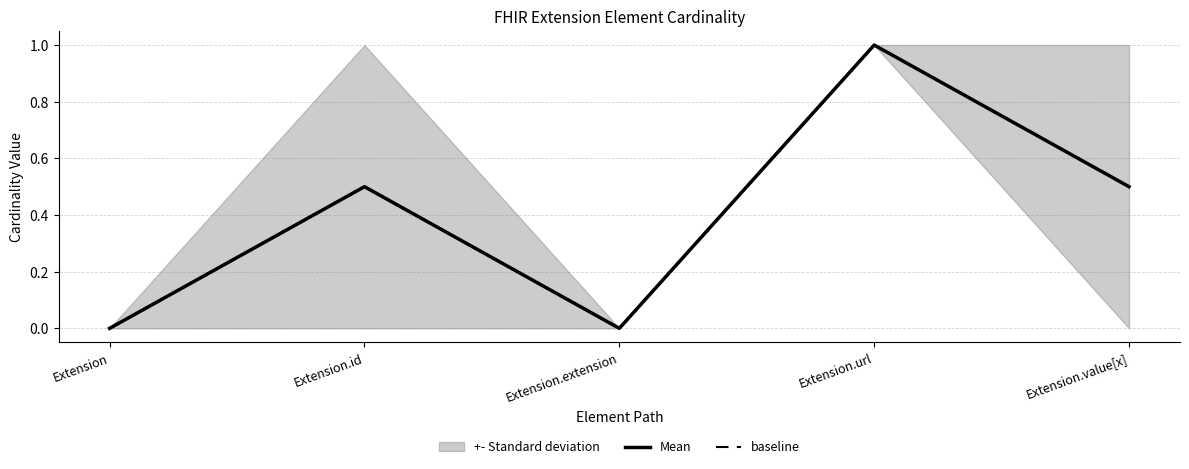

The value of Mean at Extension.url is 1.5. True or false?

False